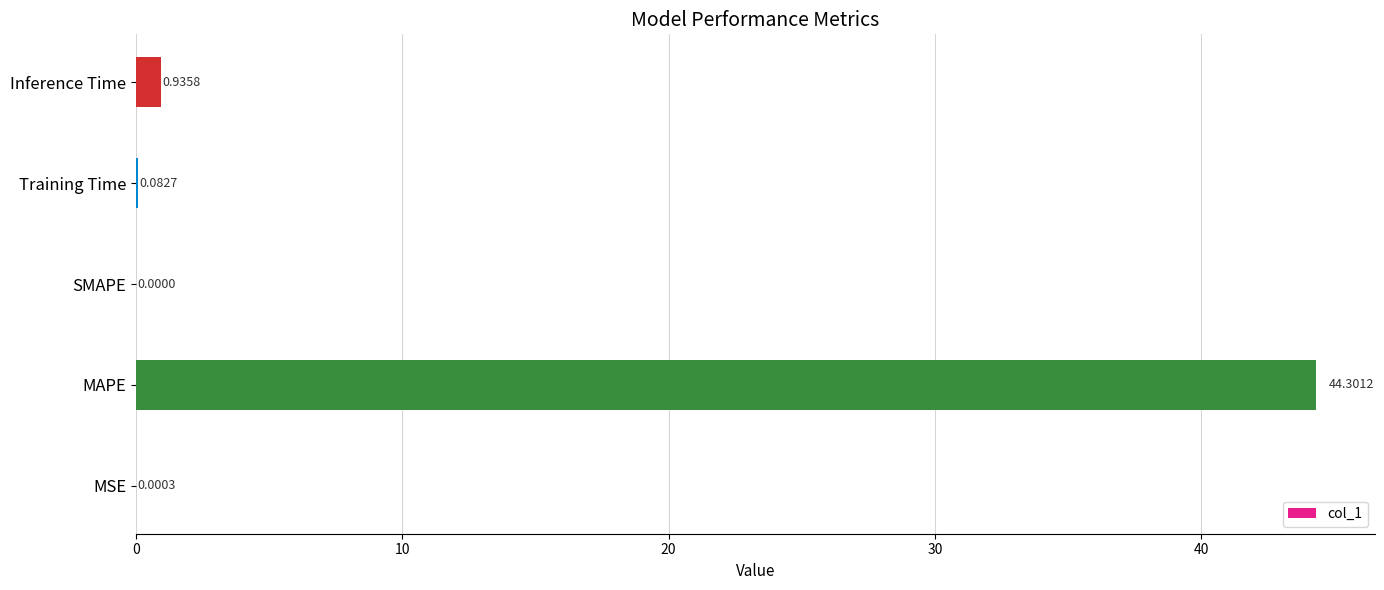

What is the sum of all values?

45.3